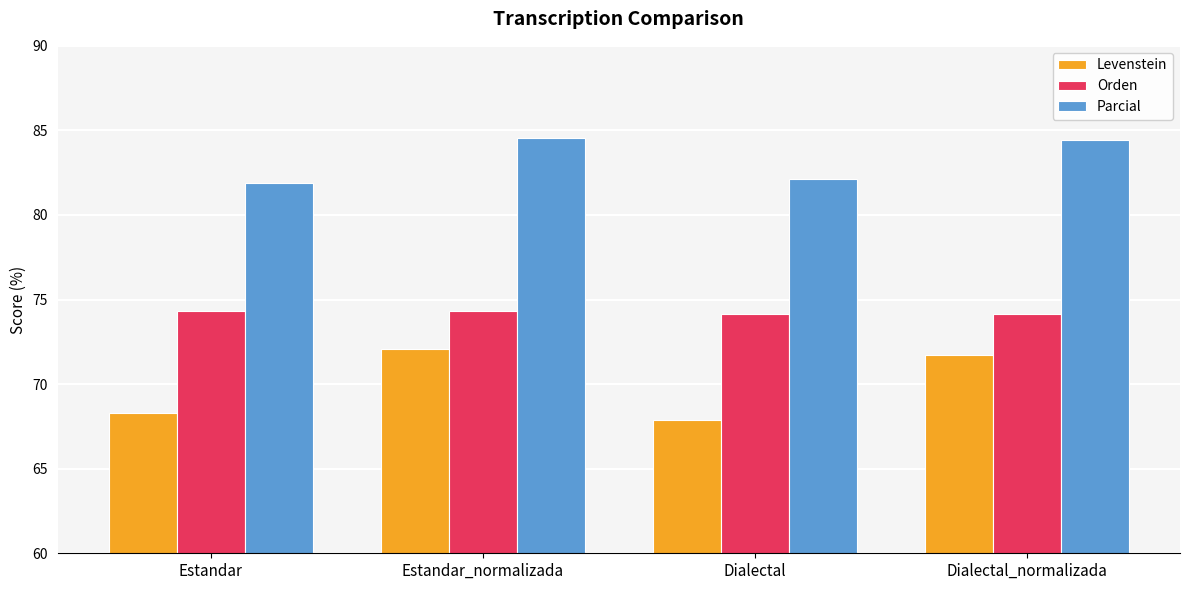

At how many categories does at least one series exceed 78?

4